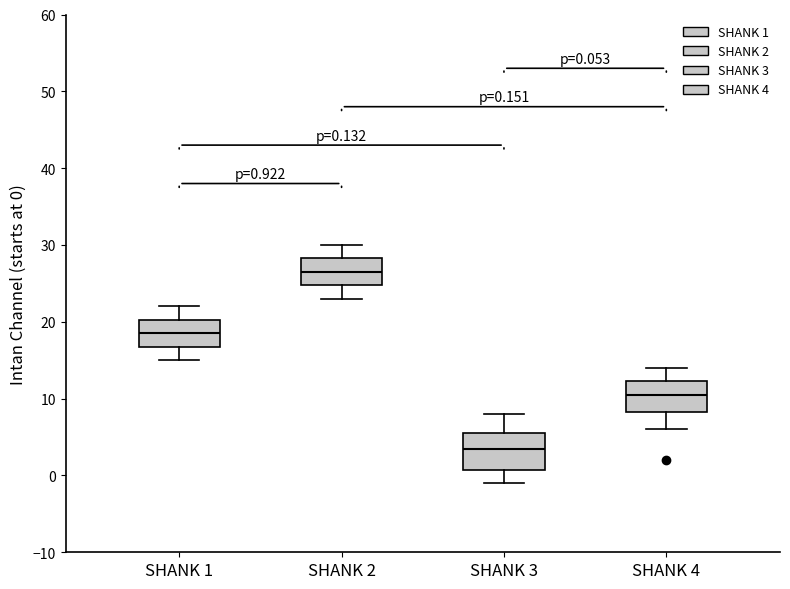

Which box has the lowest median line?

SHANK 3